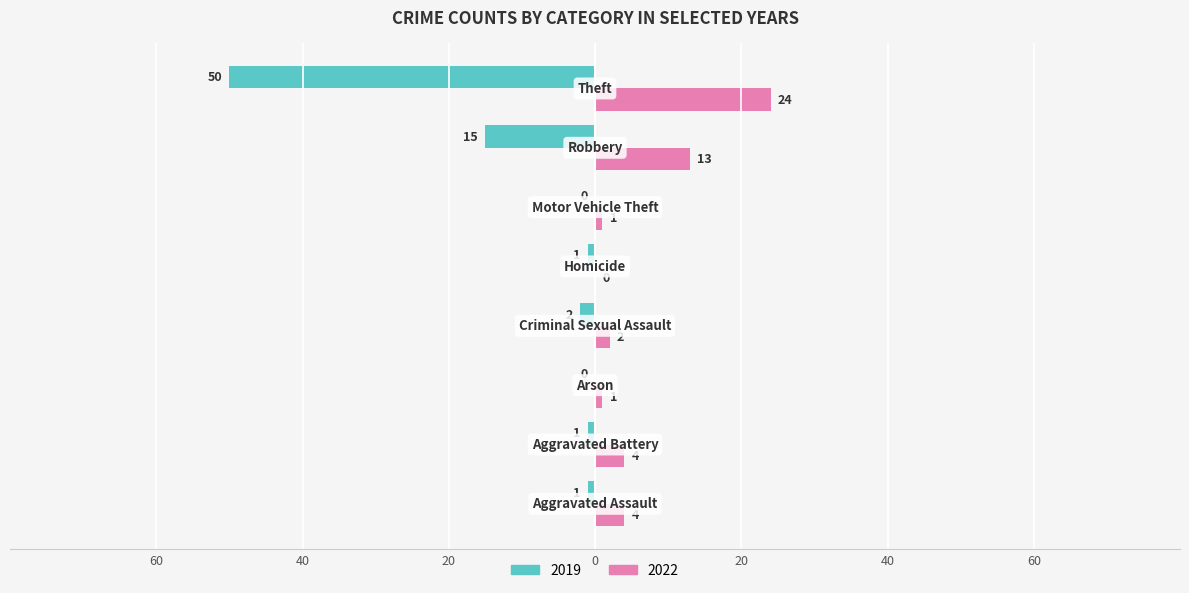

Which series has the largest range (max minus min)?

2019